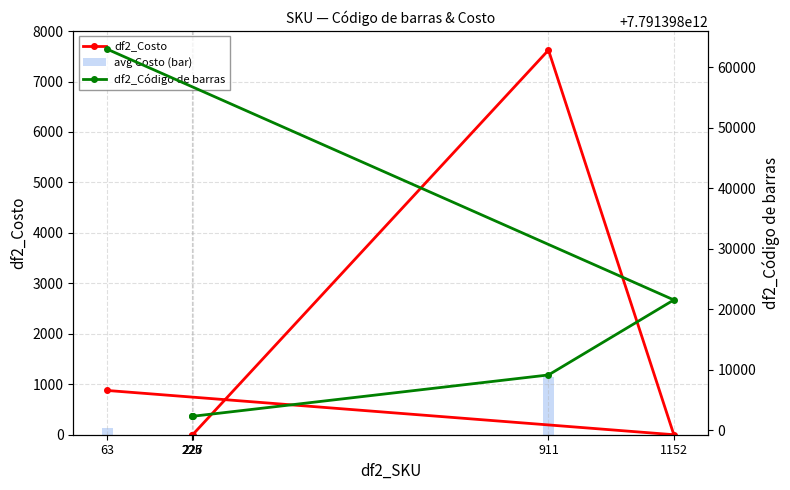

Which series has the largest total across all categories?

df2_Código de barras